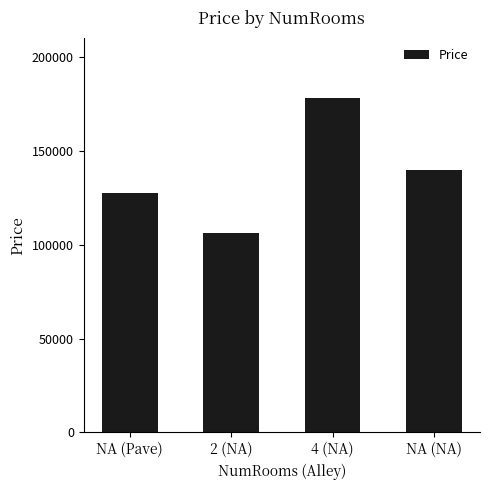

Approximately how many times larger is the value at NA (Pave) compared to NA (NA)?

0.9